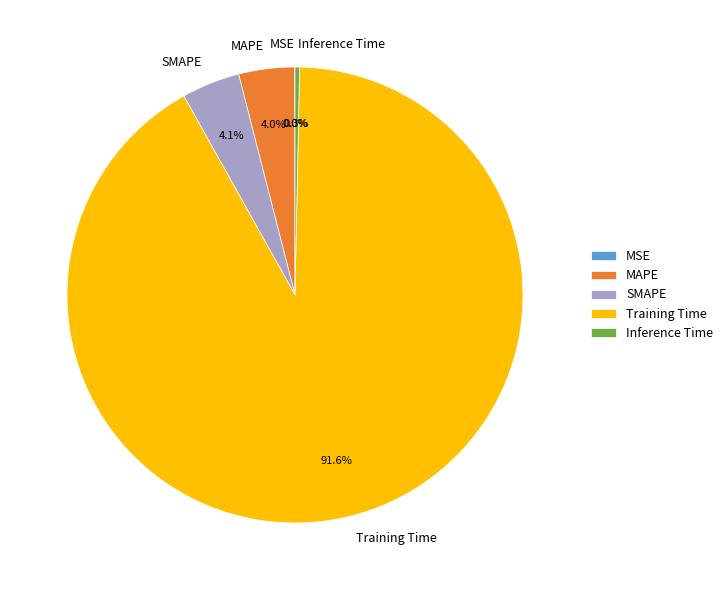

The Inference Time slice represents 0% of the pie. True or false?

True